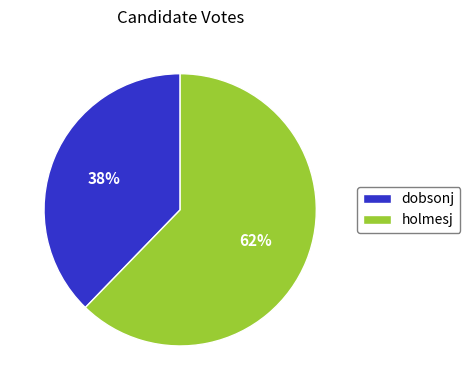

Does any single category account for the majority?

Yes